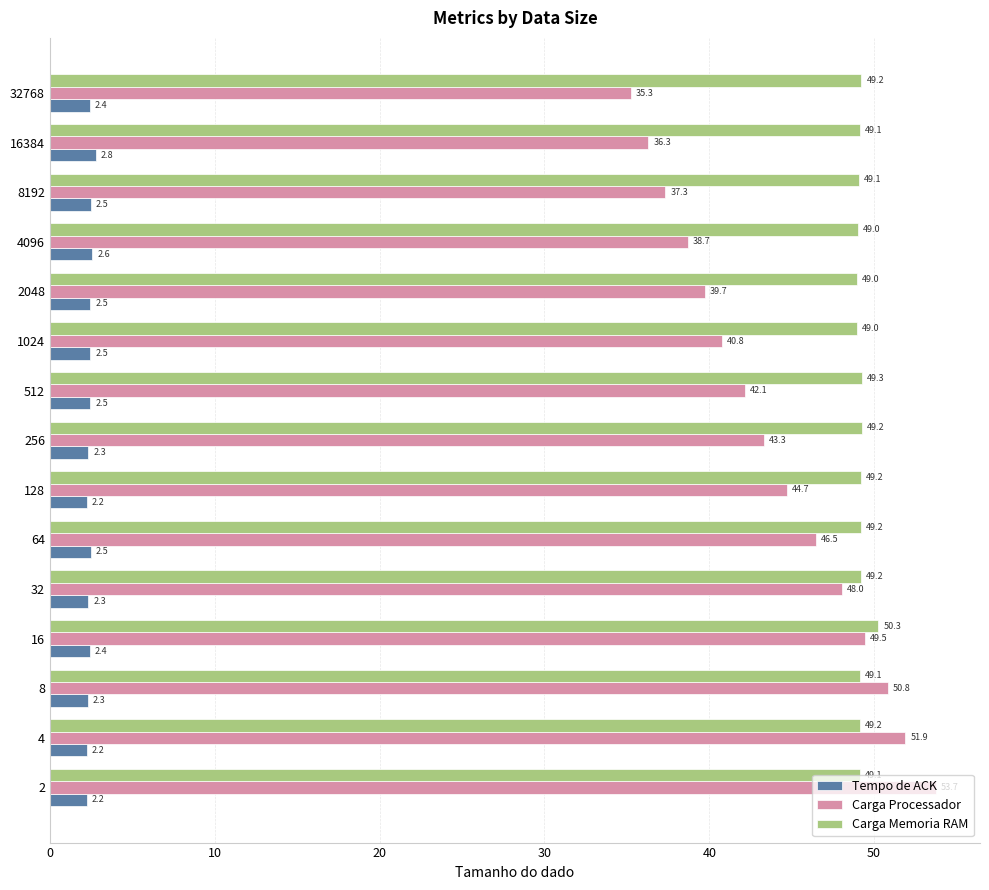

Which series has the widest spread of values?

Carga Processador